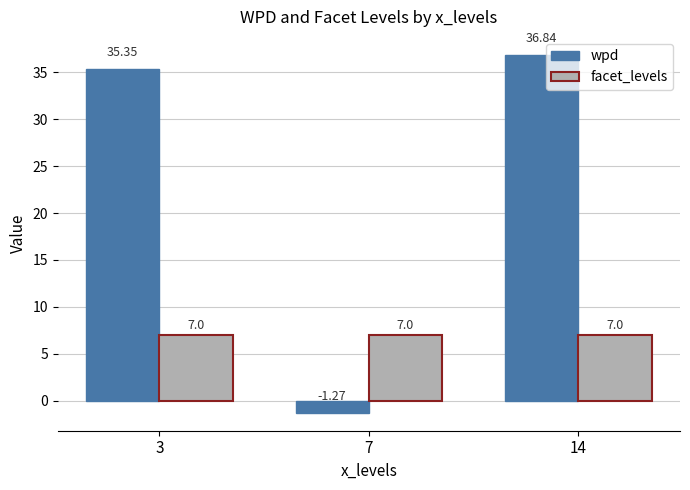

Is the value of facet_levels at 14 greater than the value of wpd at 14?

No